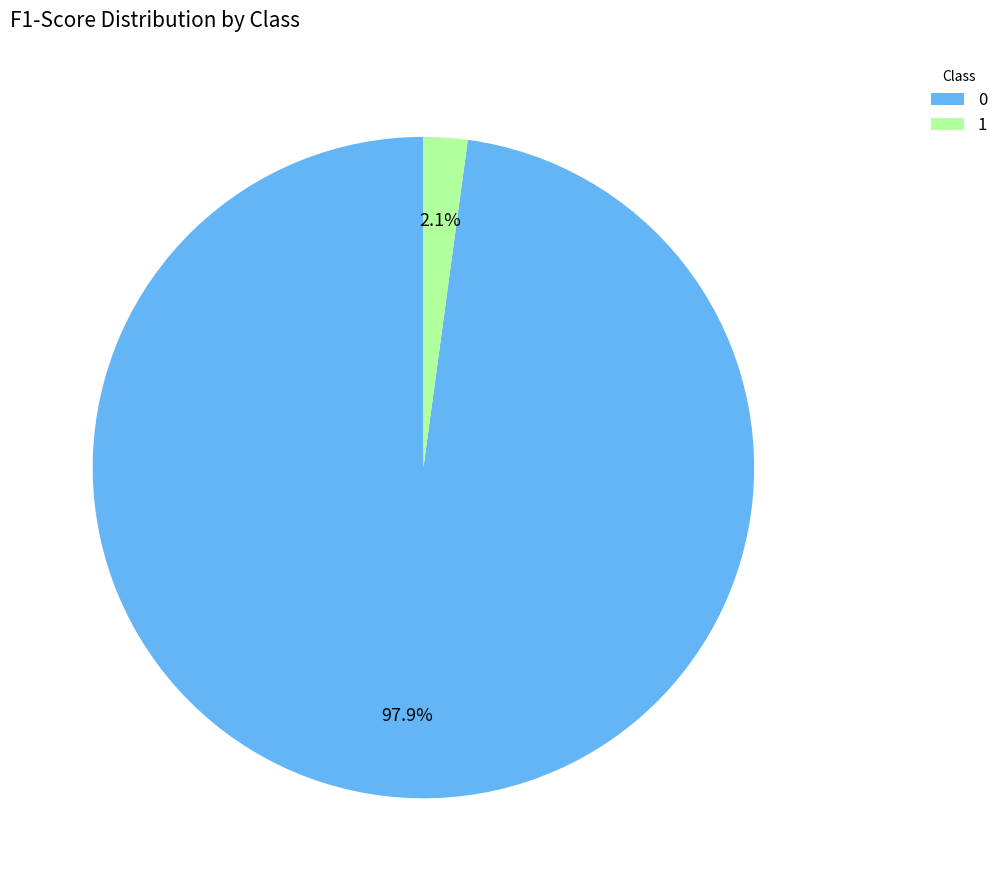

Combined, do 1 and 0 account for over 50%?

Yes